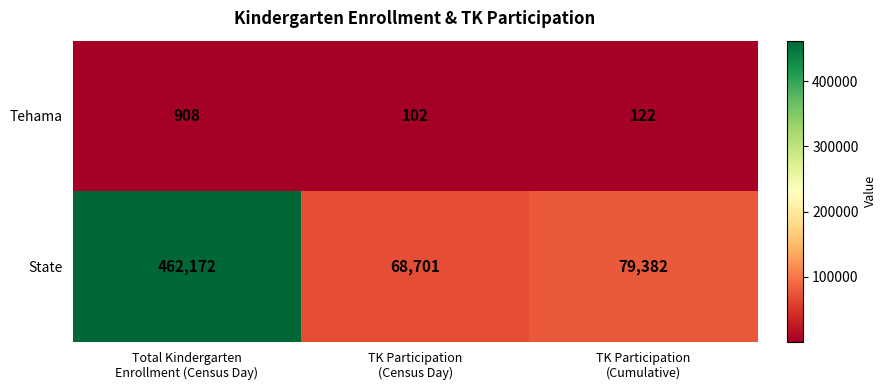

Which series has the largest total across all categories?

State